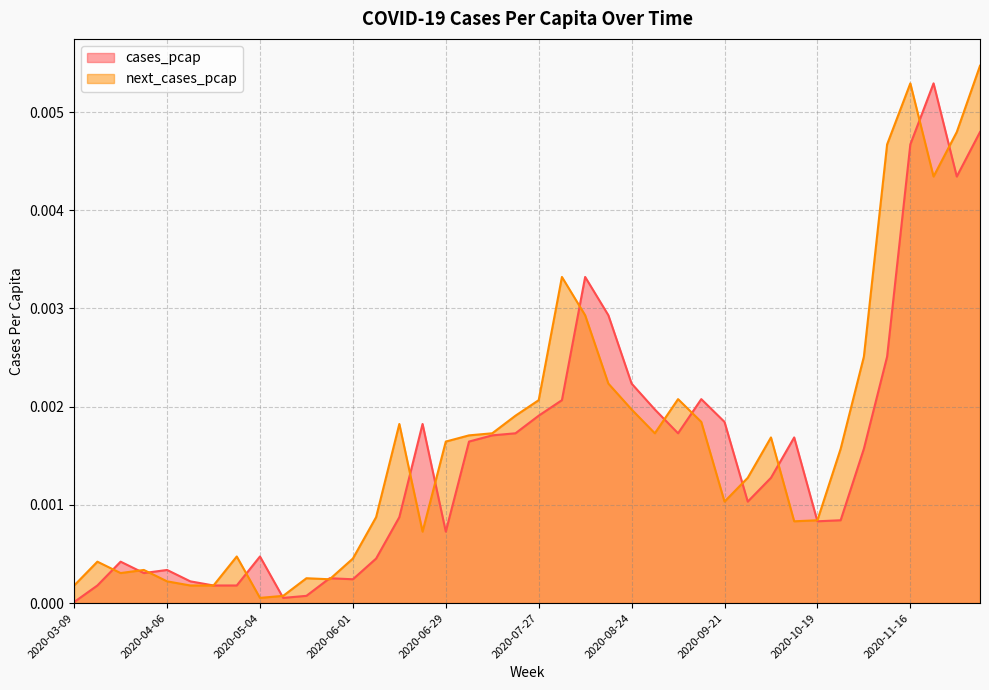

The cases_pcap series shows 0.0 at 2020-08-31. True or false?

False